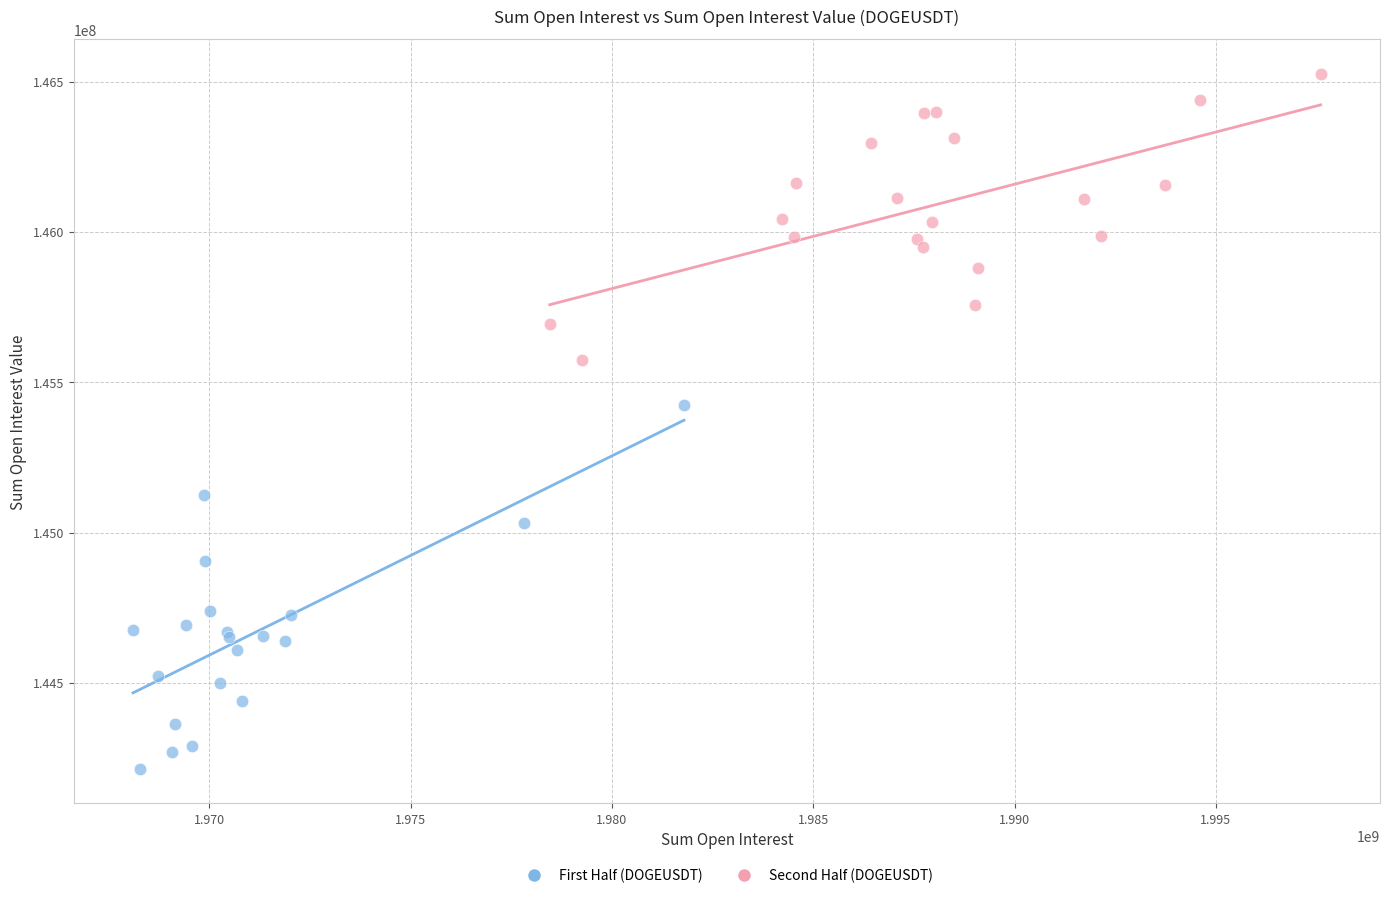

Which series contains the lowest Y value?

First Half (DOGEUSDT)